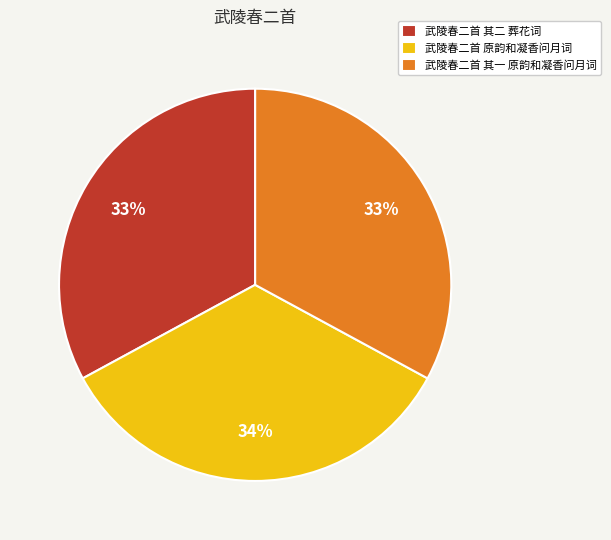

What is the ratio of the value at 武陵春二首 其二 葬花词 to the value at 武陵春二首 原韵和凝香问月词?

1.0